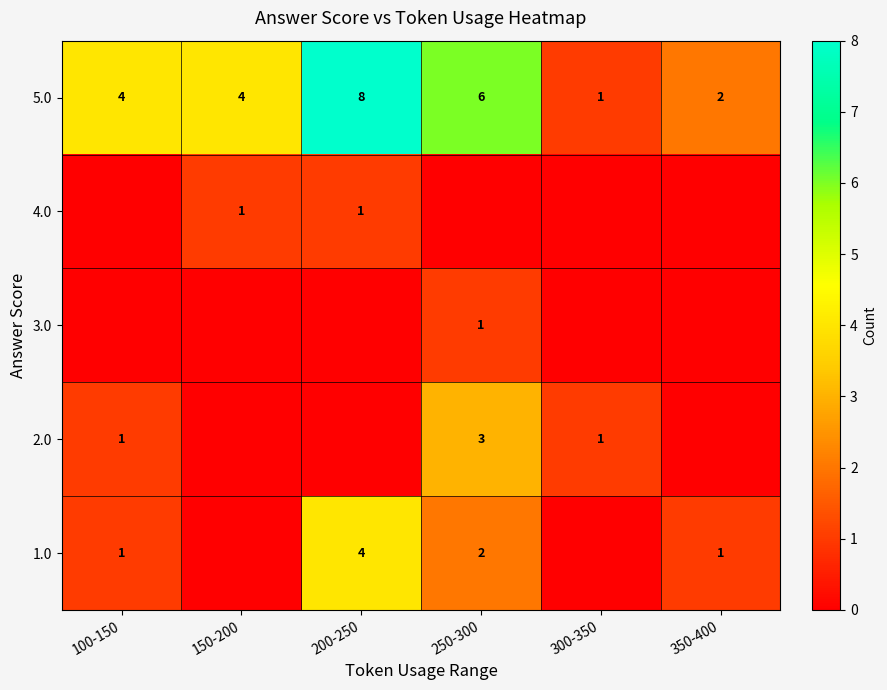

What is the difference between the 5.0 values at 300-350 and 100-150?

3